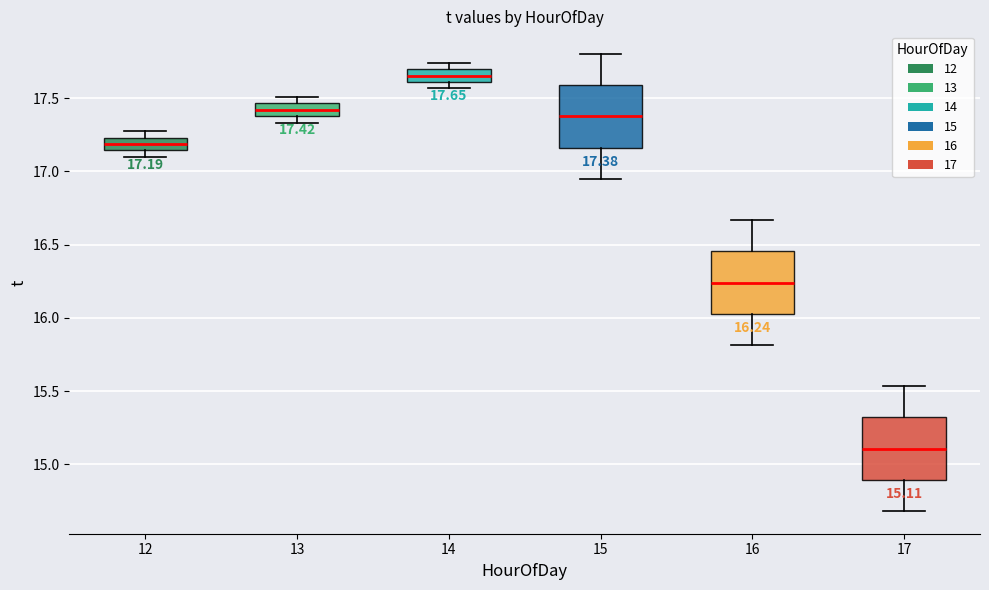

Which box has the lowest median line?

17